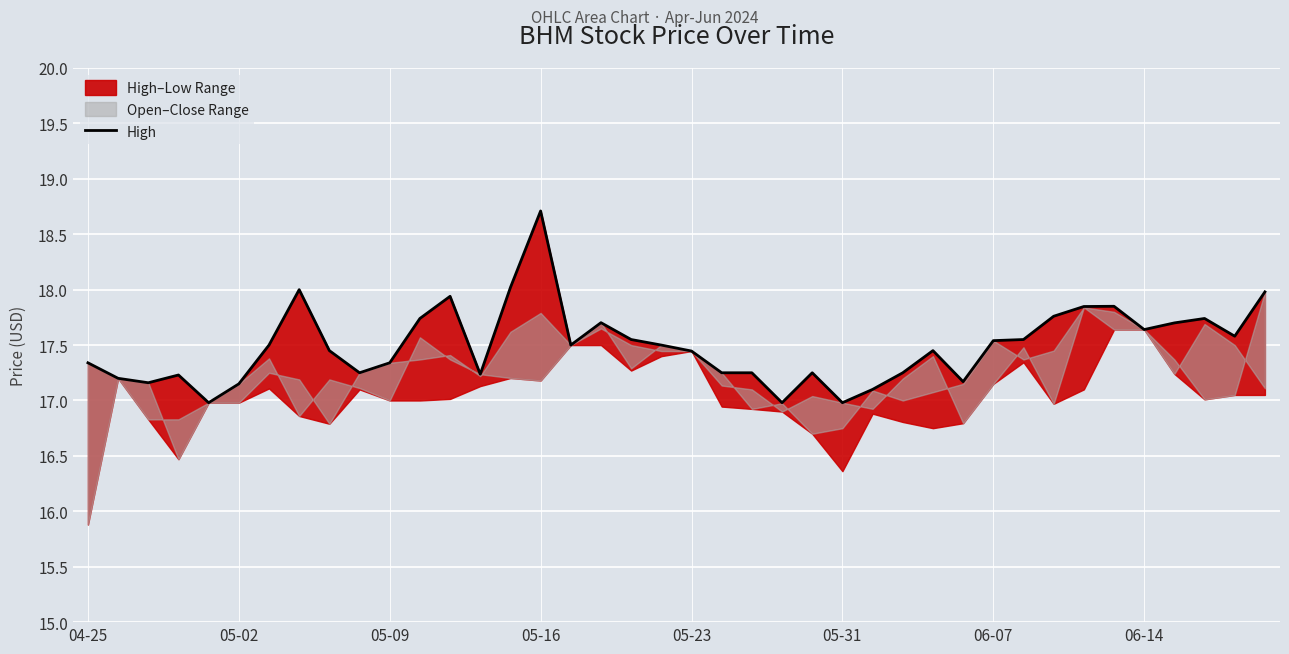

What is the change in value from 12 to 20?

-0.5